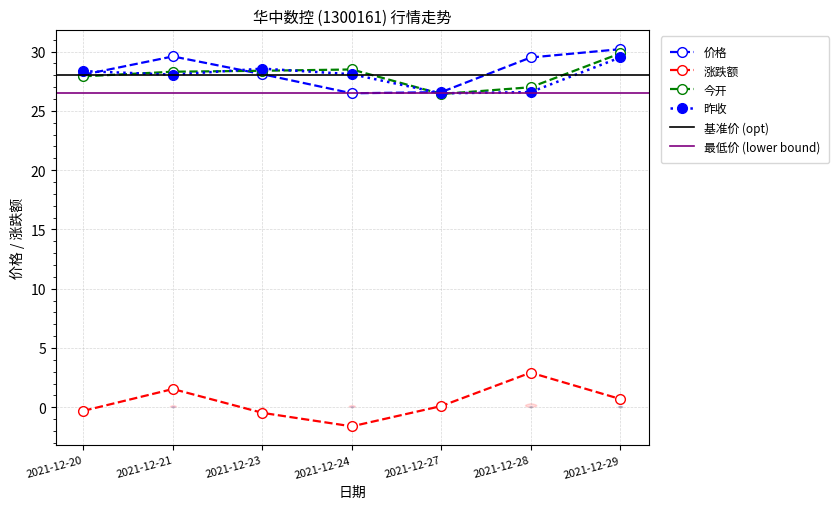

What is the difference between the maximum and minimum values in the 涨跌额 series?

4.5